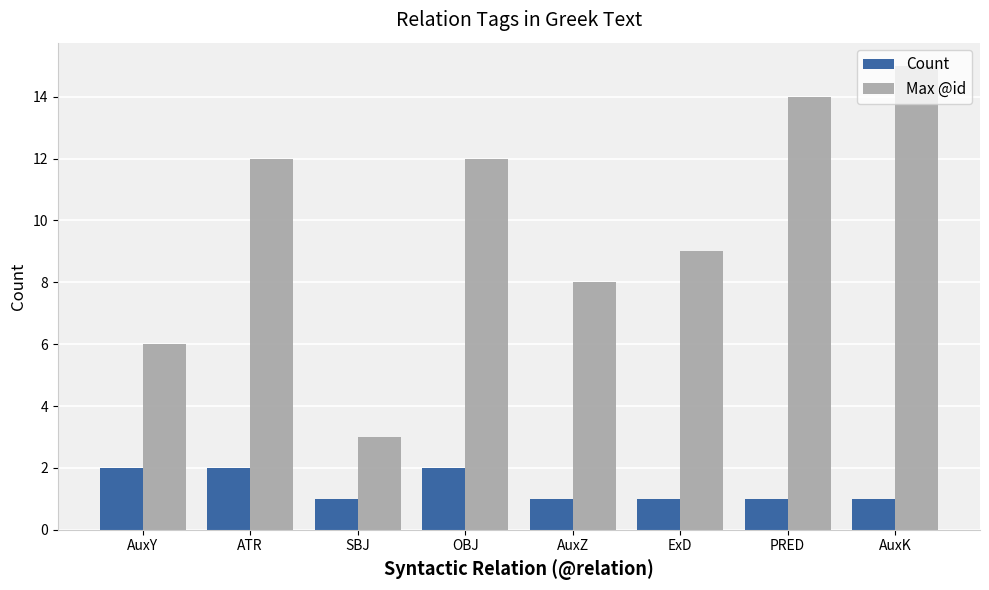

What are all the series names shown in the legend?

Count, Max @id